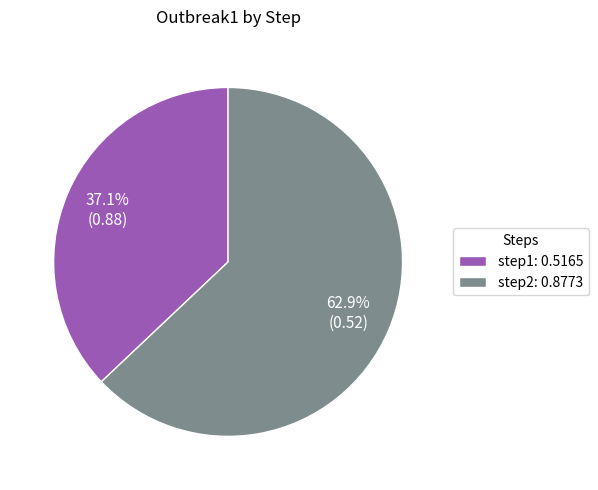

How many slices are in this pie chart?

2